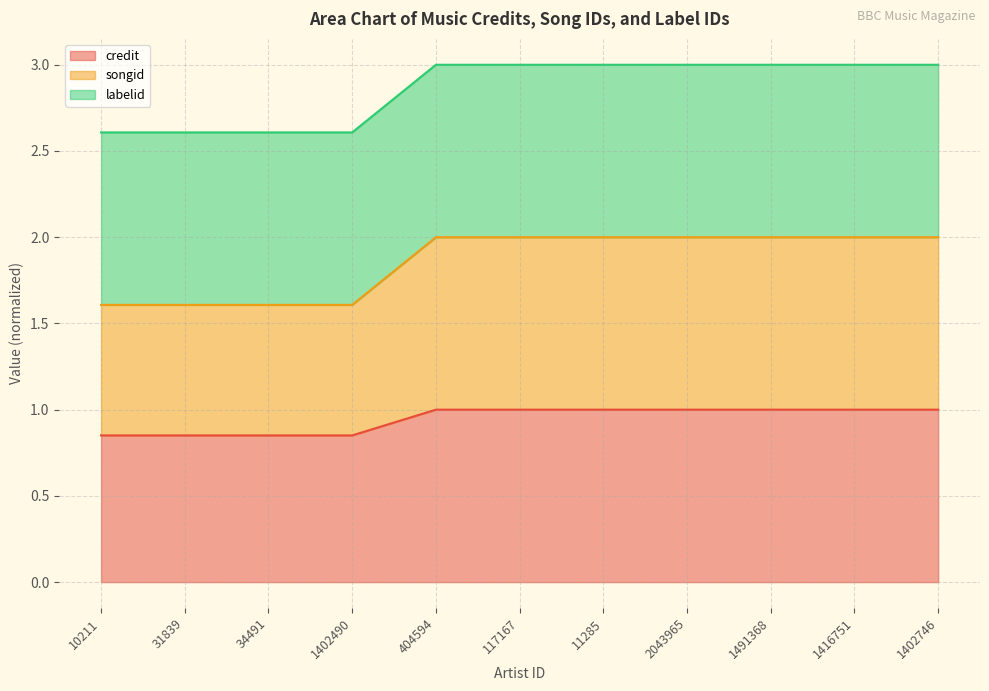

True or false: songid has more than 0 points higher than both neighbors.

False